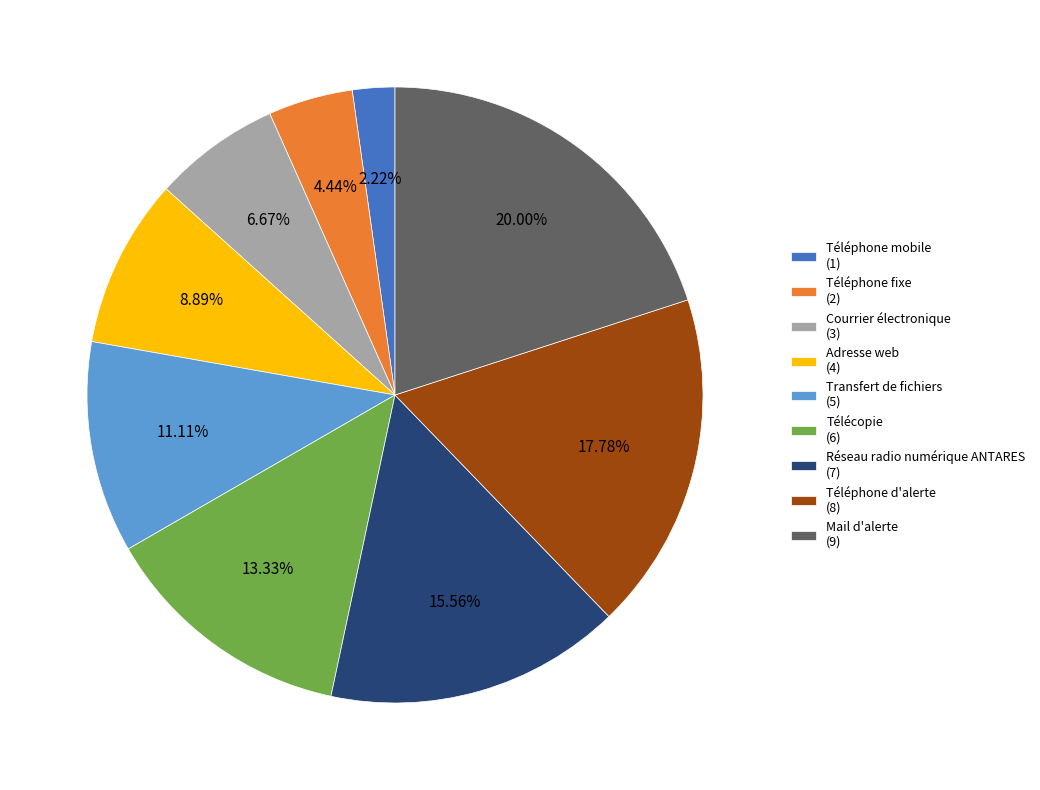

What percentage is the Réseau radio numérique ANTARES slice, to the nearest percent?

16%